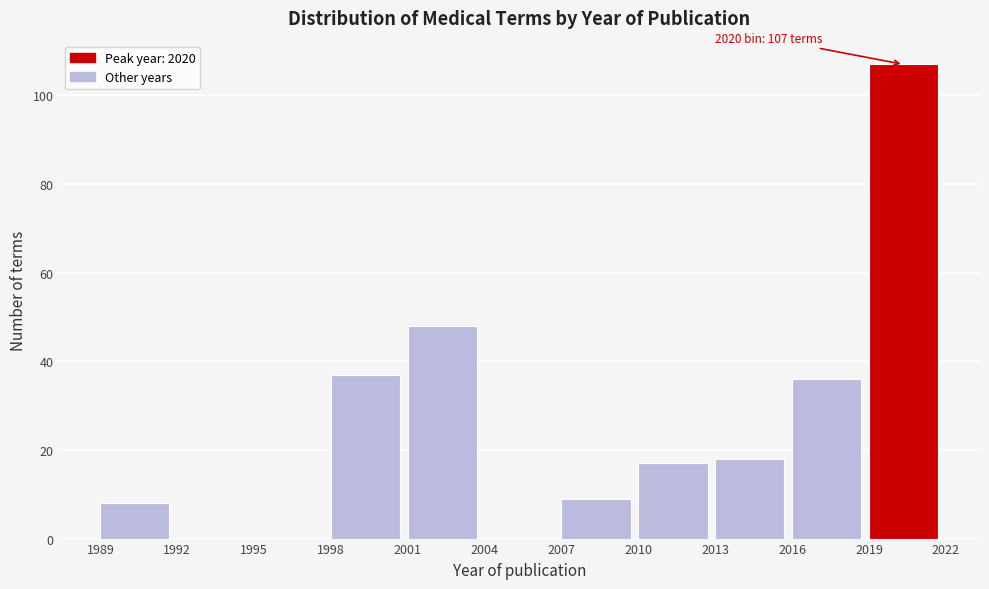

Over which range of the x-axis is the bar tallest?

2019 to 2022